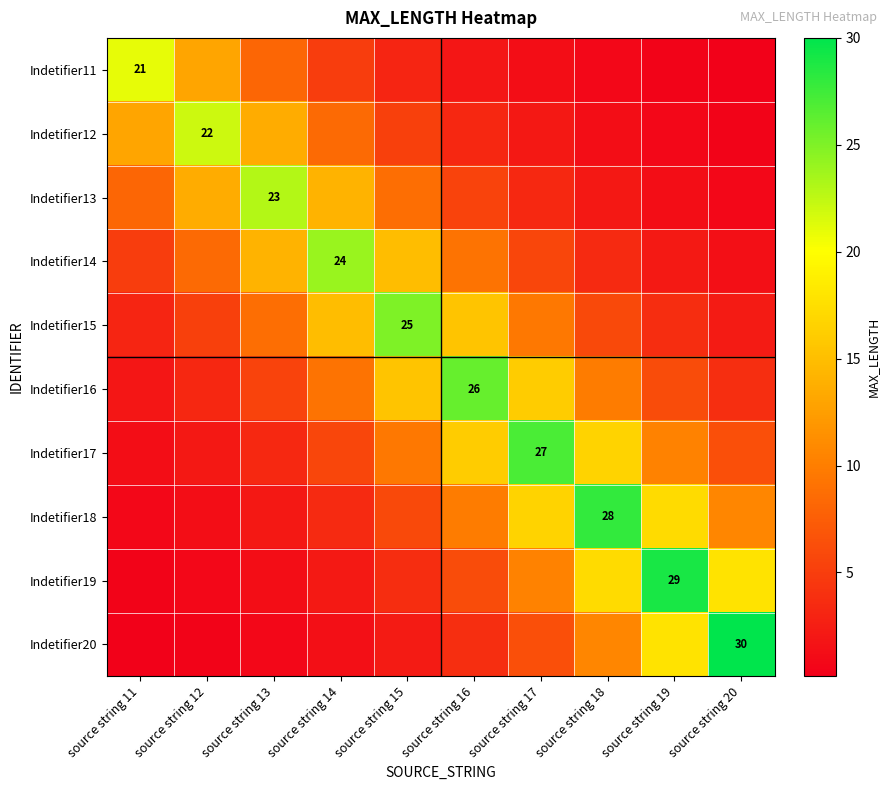

What is the difference between the Indetifier15 values at source string 18 and source string 16?

9.6